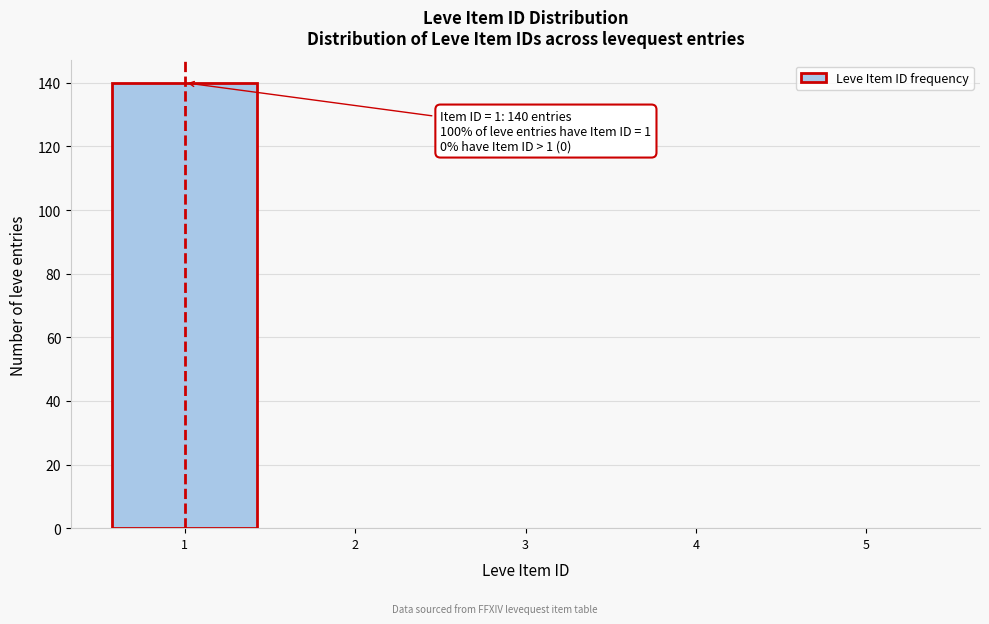

Which range on the x-axis has the tallest bar?

0.5 to 1.5